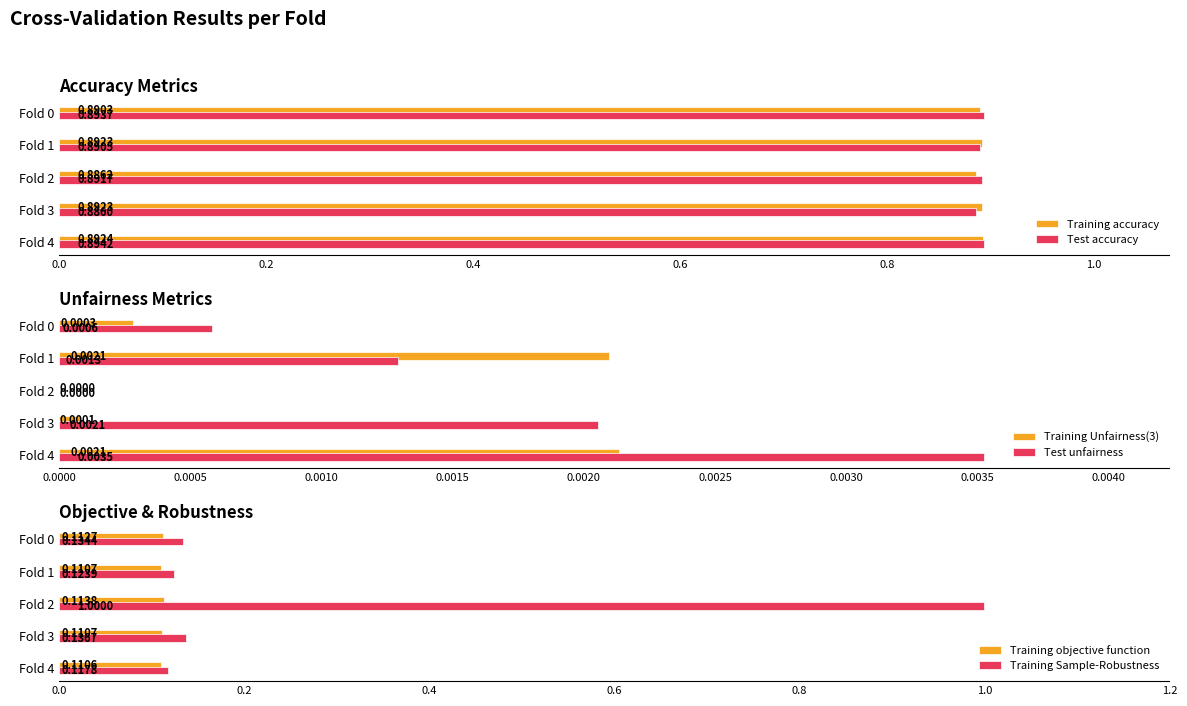

How many bars are there in total?

30